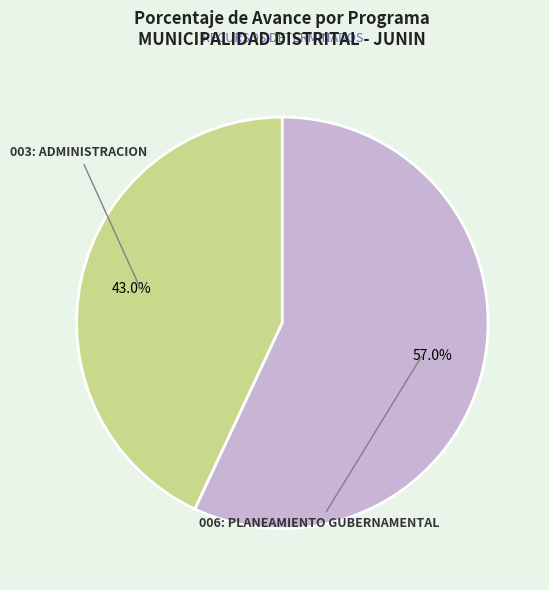

Is there a majority slice in this chart?

Yes